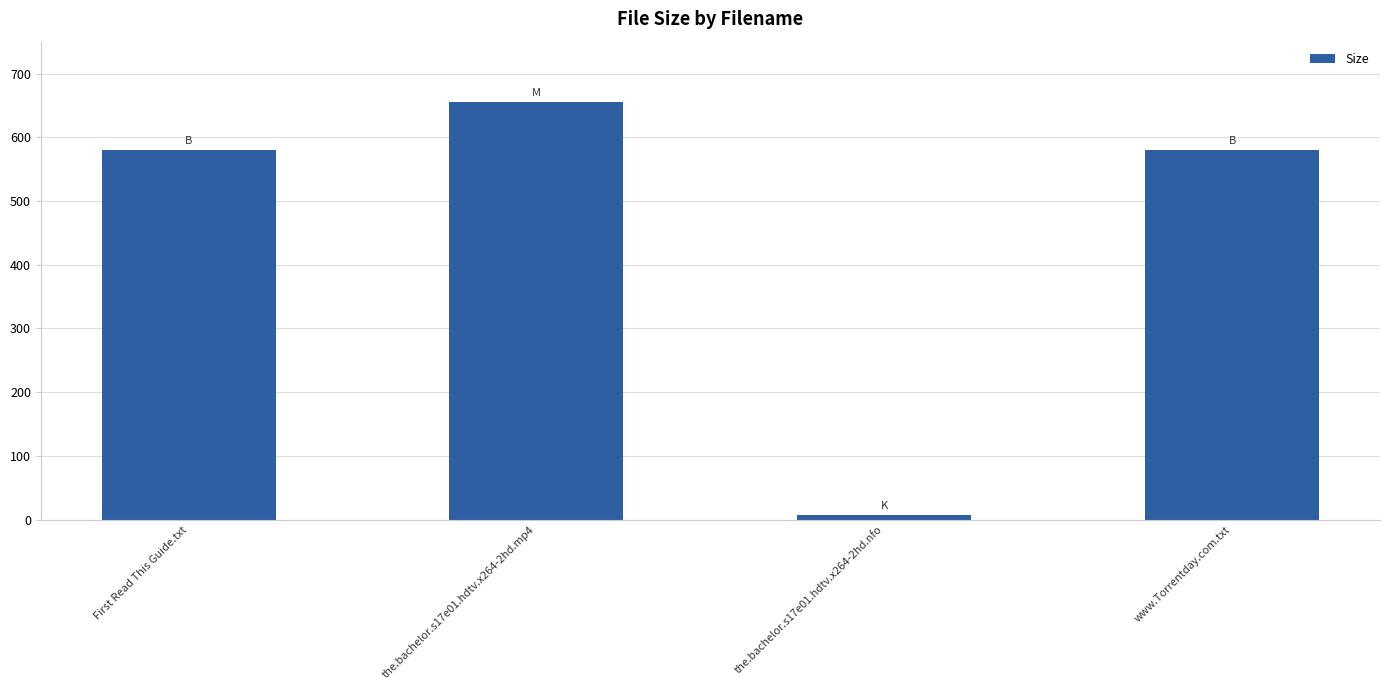

What is the smallest value displayed?

7.1